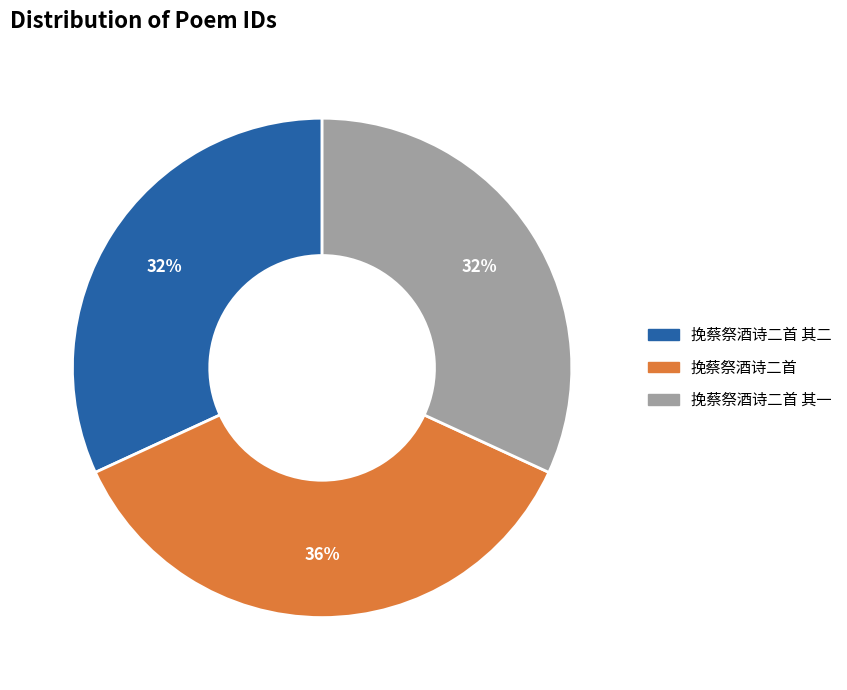

Which category has the biggest portion of the pie?

挽蔡祭酒诗二首